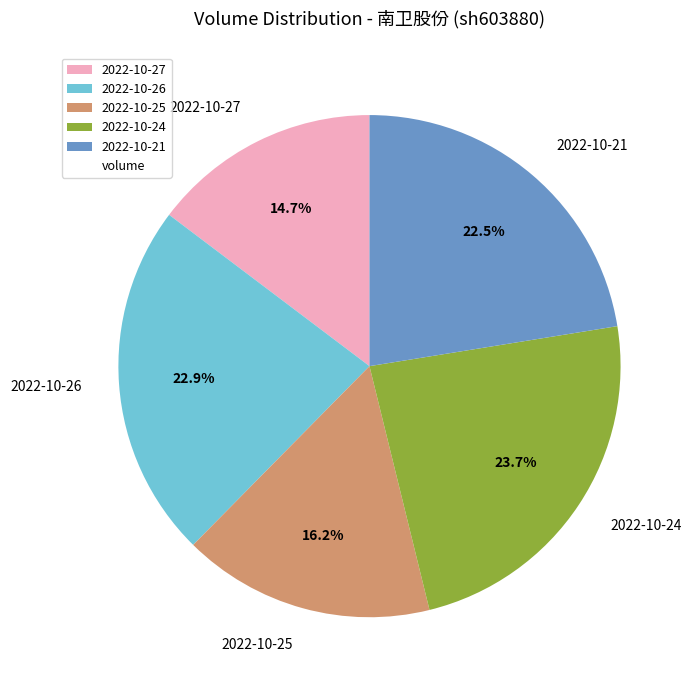

Is it true that 2022-10-25 is 16% of the pie?

True